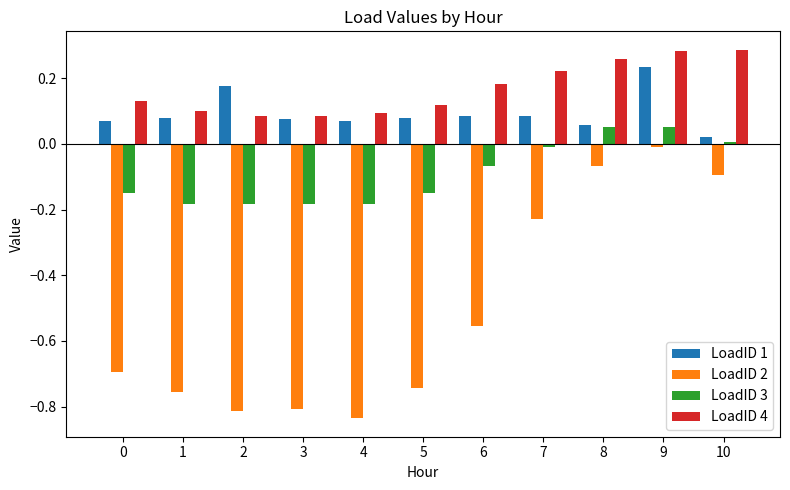

What is the average value of the LoadID 2 series?

-0.5